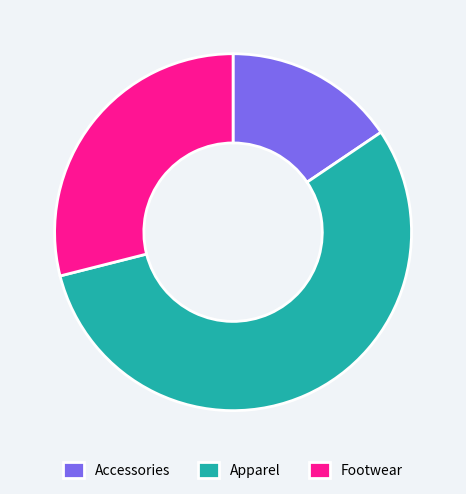

Is it true that Accessories is 16% of the pie?

True